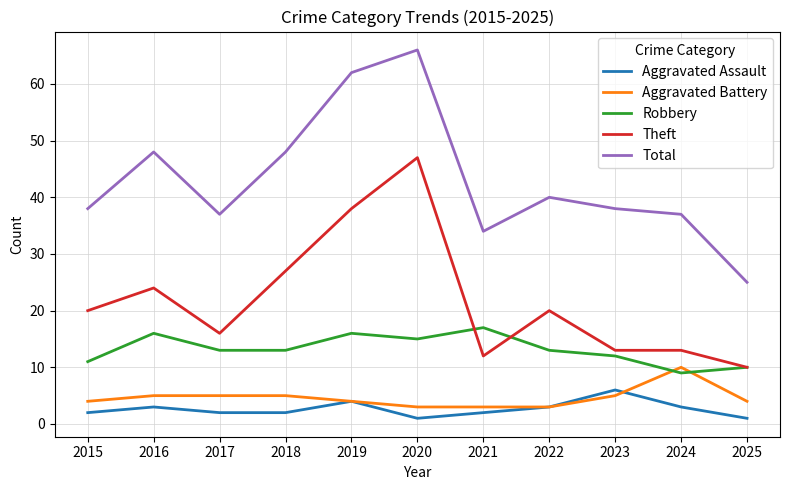

True or false: Total and Aggravated Assault cross at least once.

False